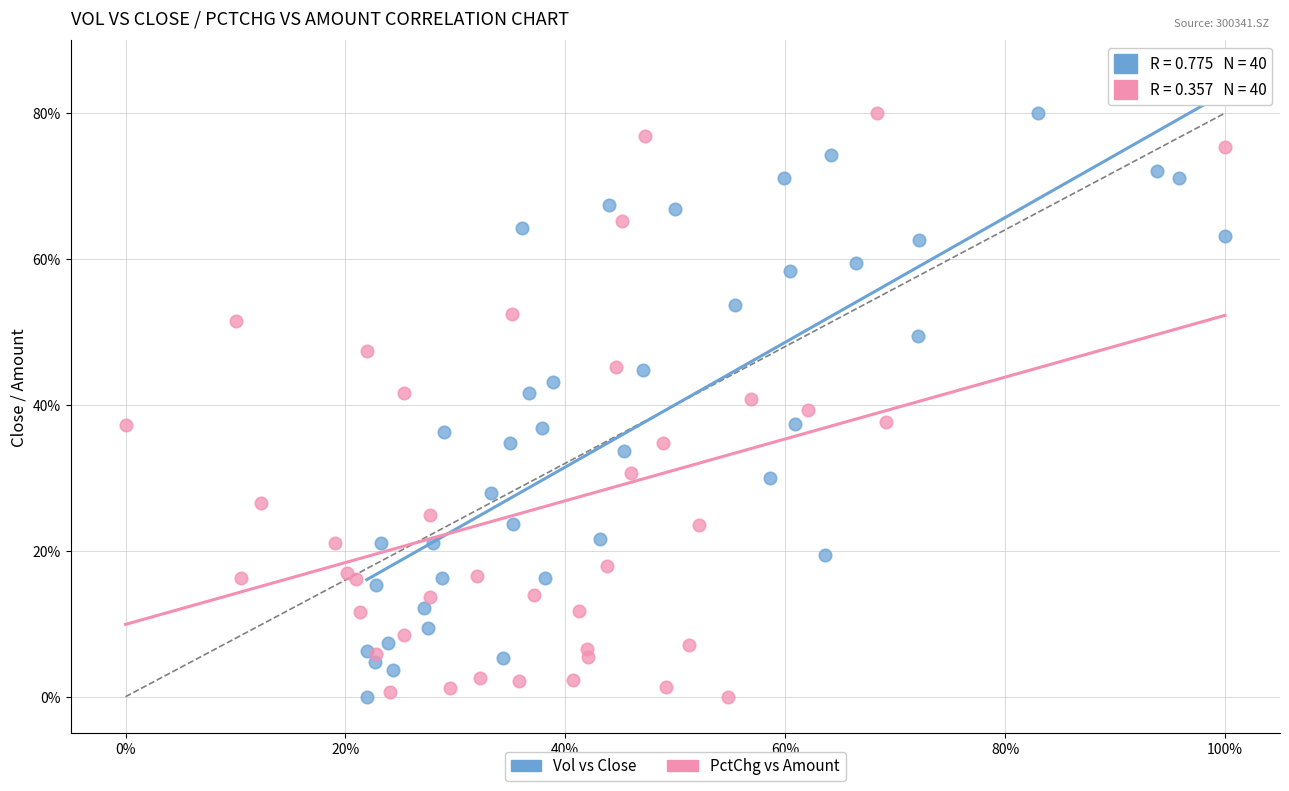

What are all the series names shown in the legend?

Vol vs Close, PctChg vs Amount